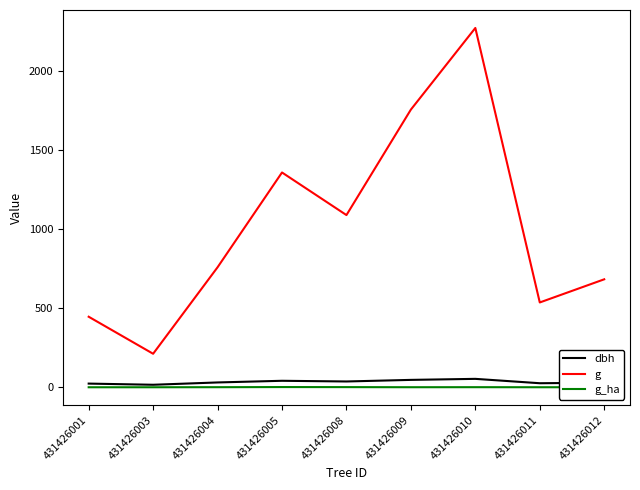

Rank the series at 431426008 from lowest to highest value.

g_ha, dbh, g